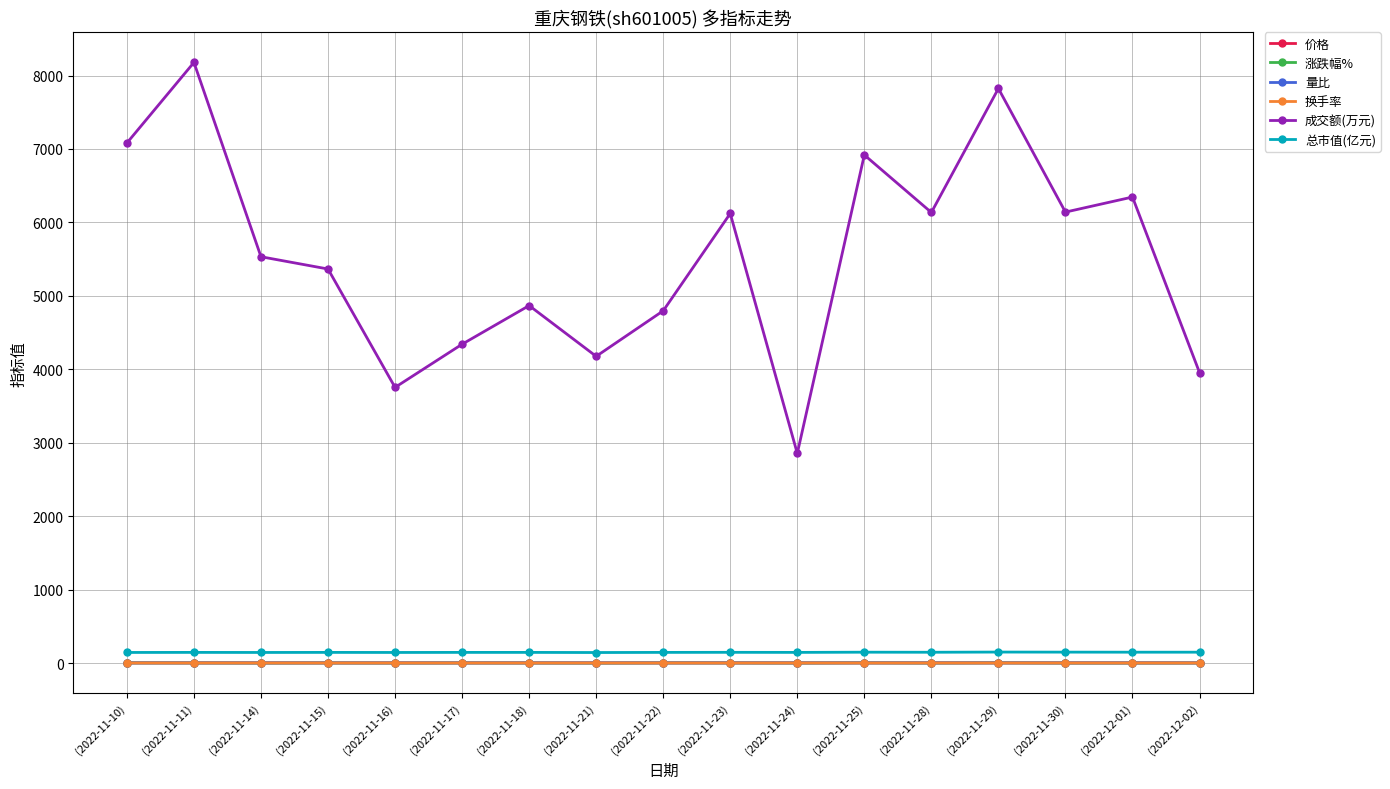

How many lines are shown in the chart?

6